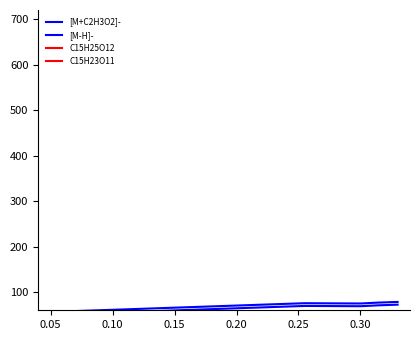

How many lines are shown in the chart?

4